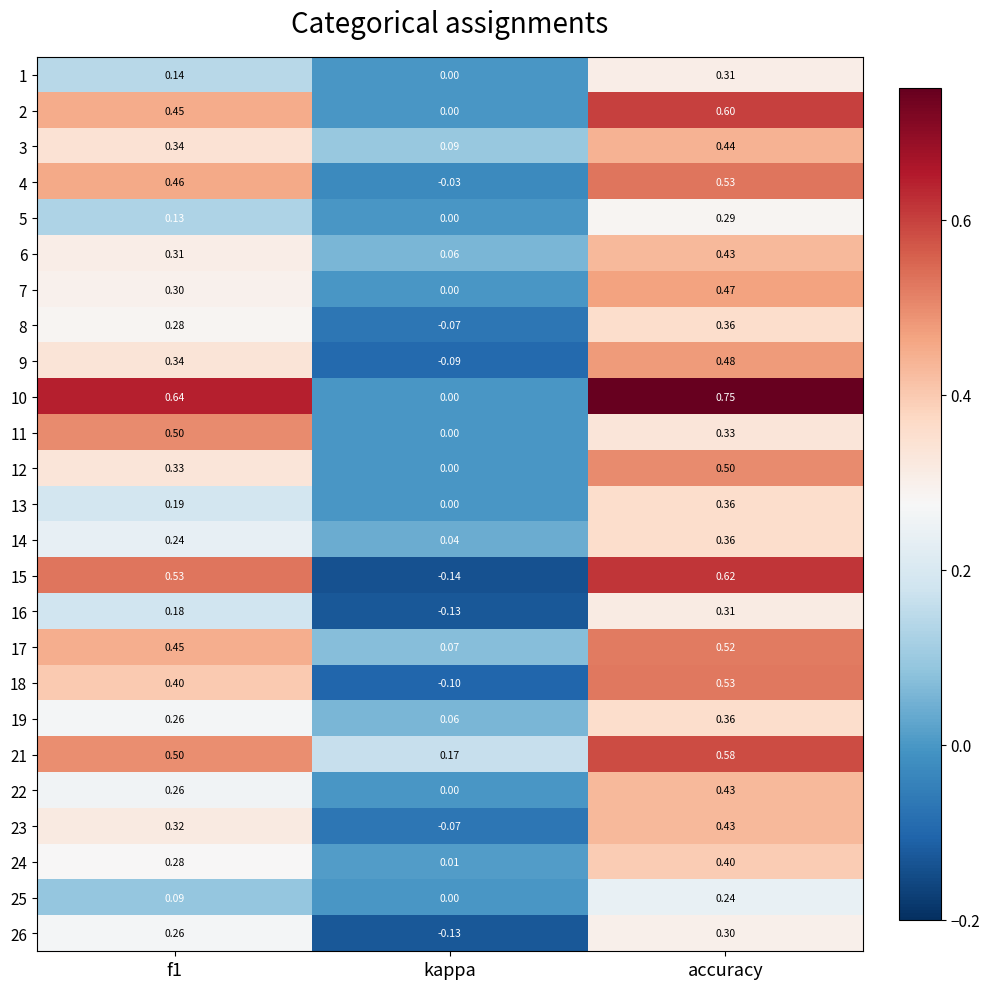

Where is 10 nearest to the value 0?

kappa